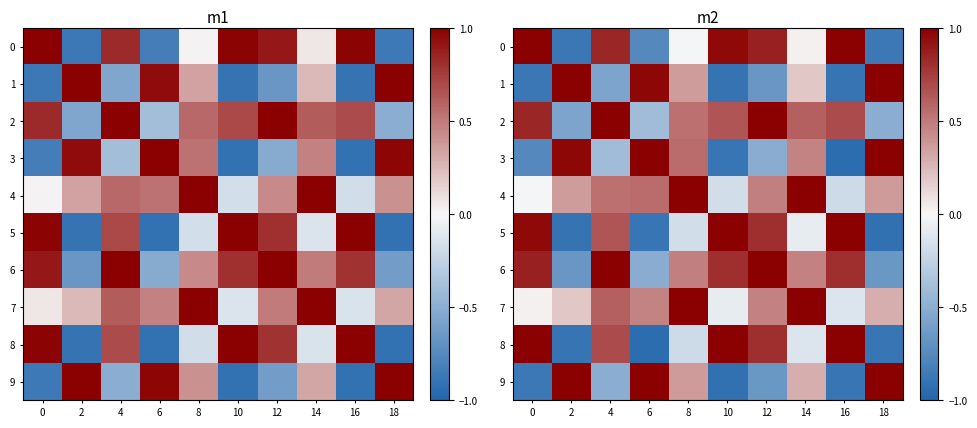

The value of 1 at 18 is 1.0. True or false?

True